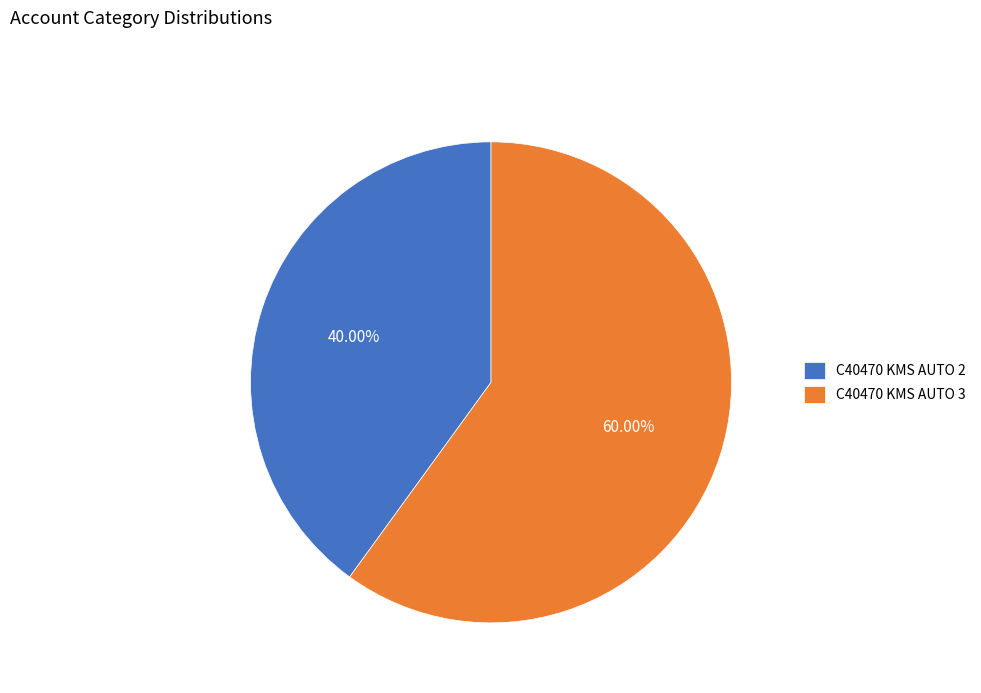

What is the largest slice in the pie chart?

C40470 KMS AUTO 3